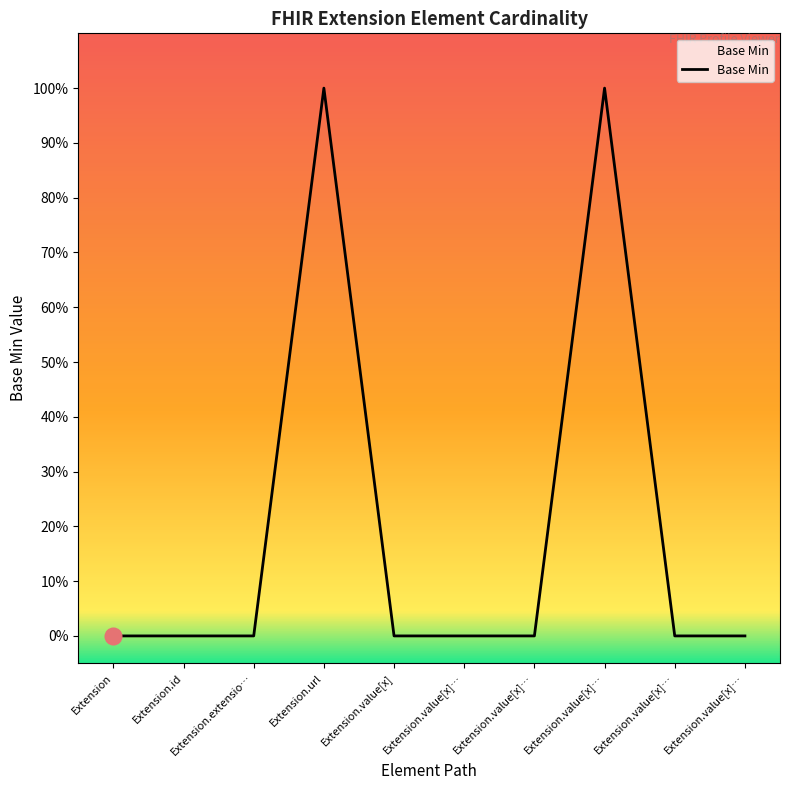

Which category has the lowest value across all series?

Extension